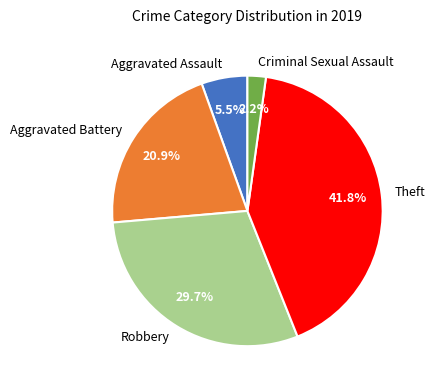

Which category has the smallest portion of the pie?

Criminal Sexual Assault